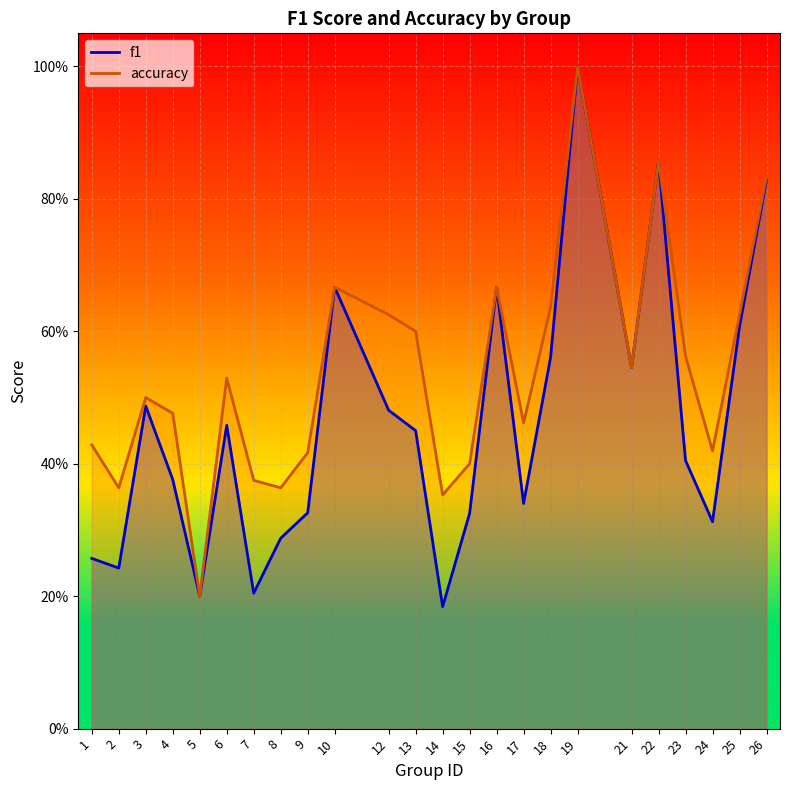

True or false: accuracy has a value of 0.5 at 6.

True